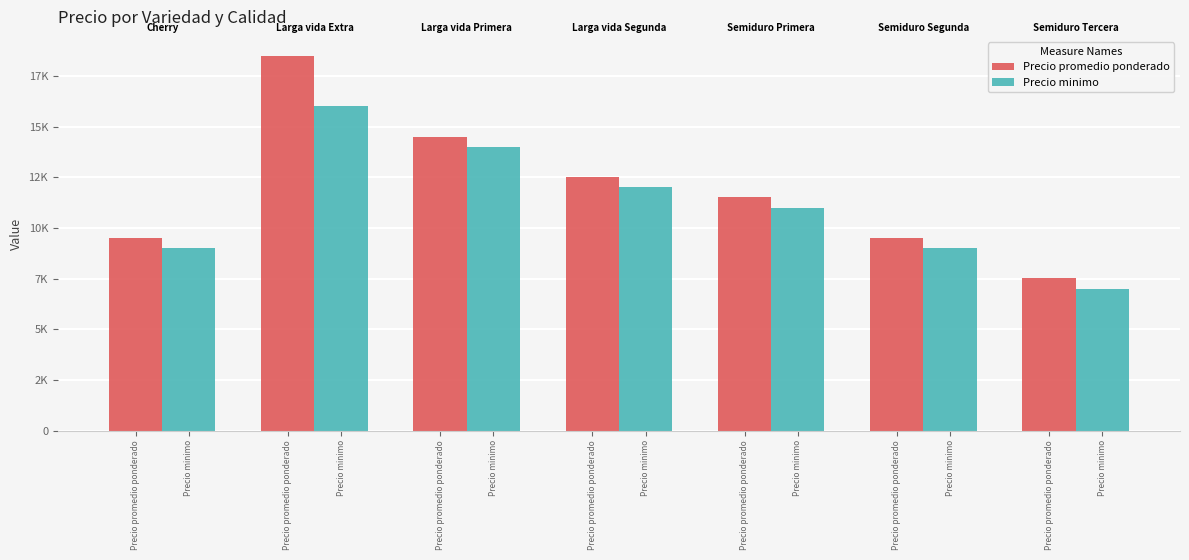

Is it true that Precio promedio ponderado equals 12502 at Precio minimo?

True